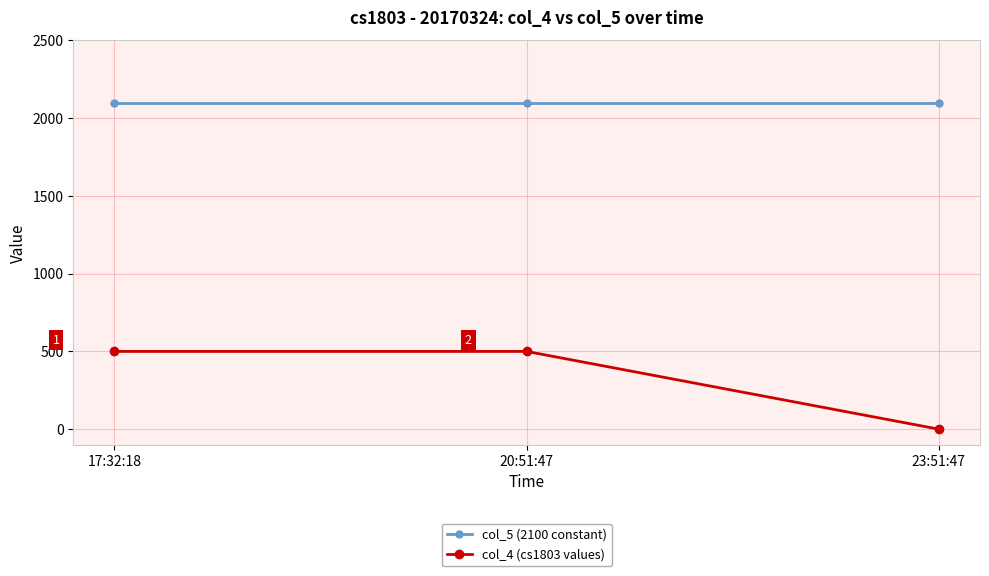

The col_5 (2100 constant) series shows 2100 at 23:51:47. True or false?

True